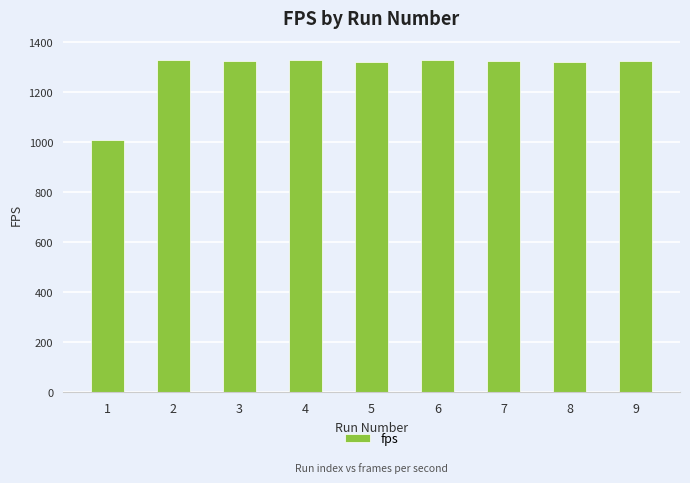

What is the maximum value shown in the chart?

1328